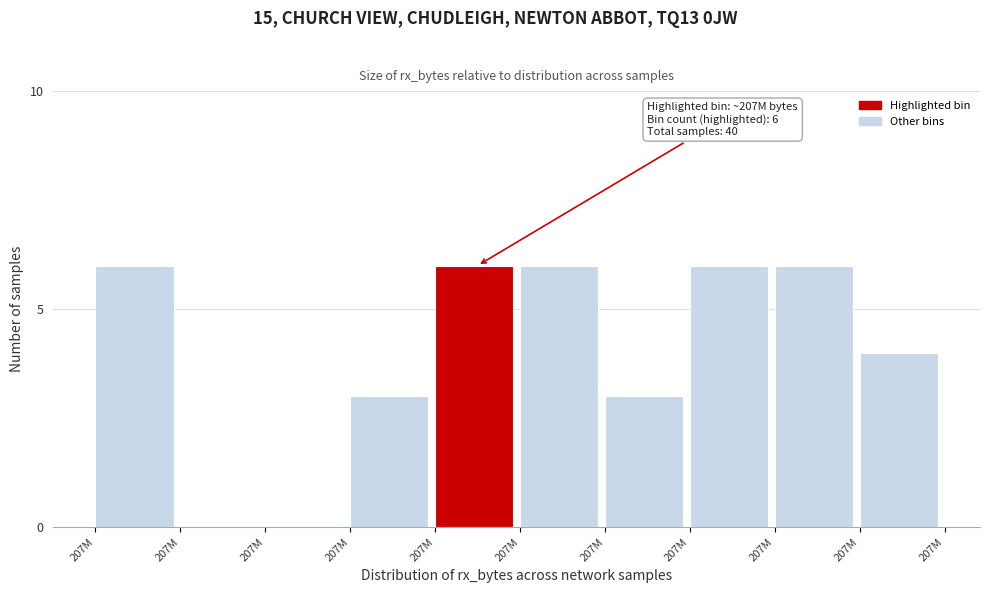

How many categories are shown in the chart?

10